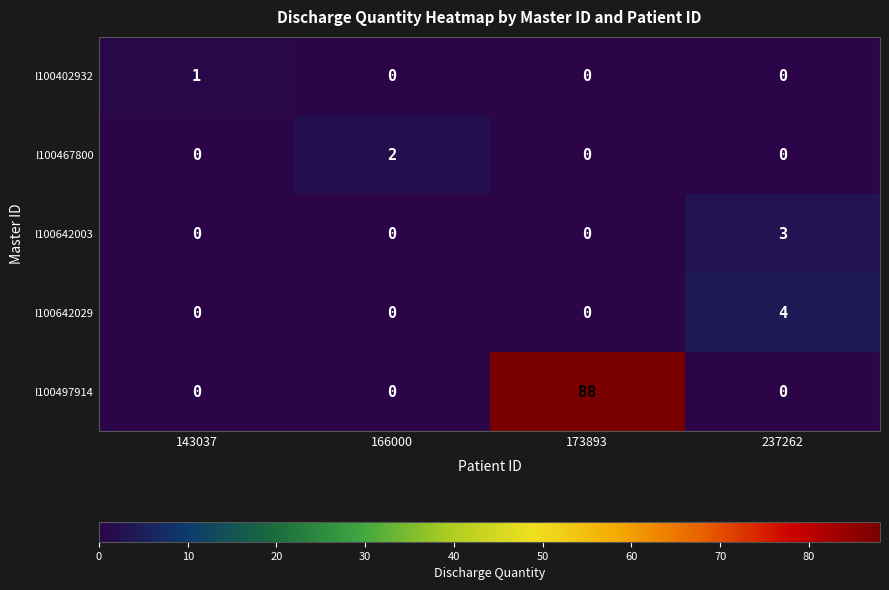

What is the difference between the maximum and minimum values in the I100642003 series?

3